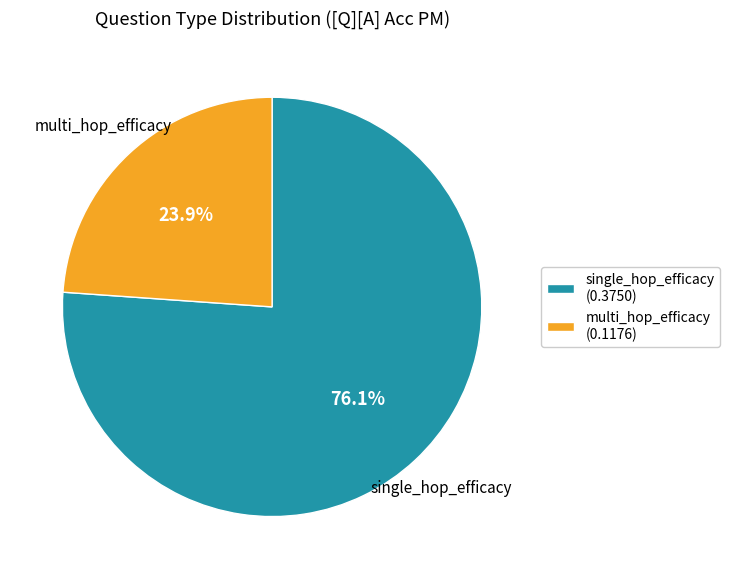

To the nearest percent, what portion does single_hop_efficacy represent?

76%